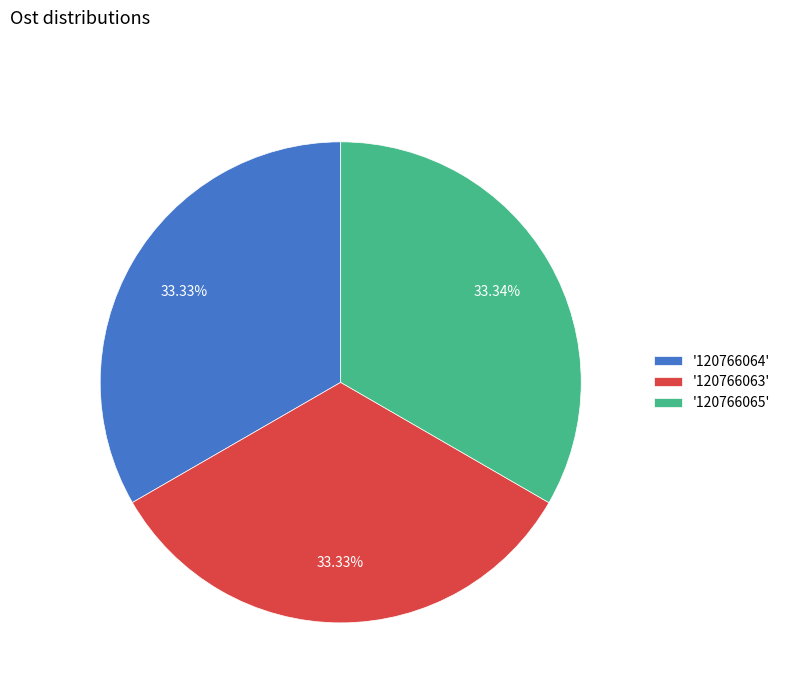

How many slices are in this pie chart?

3